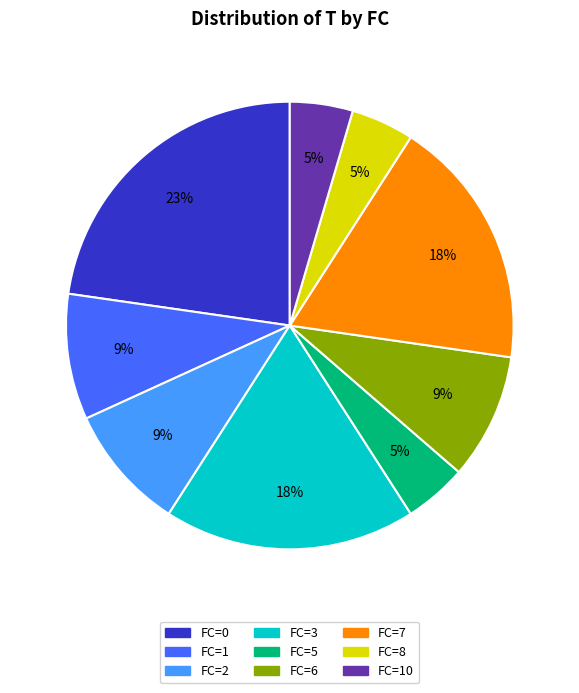

Is there any slice that represents more than half of the pie?

No